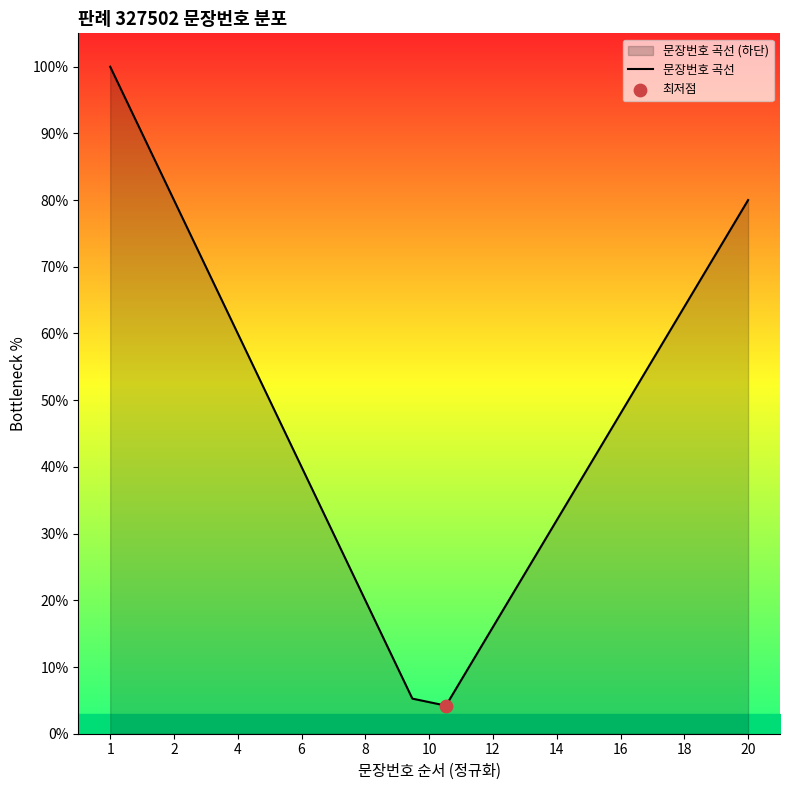

What is the minimum value shown in the chart?

4.2